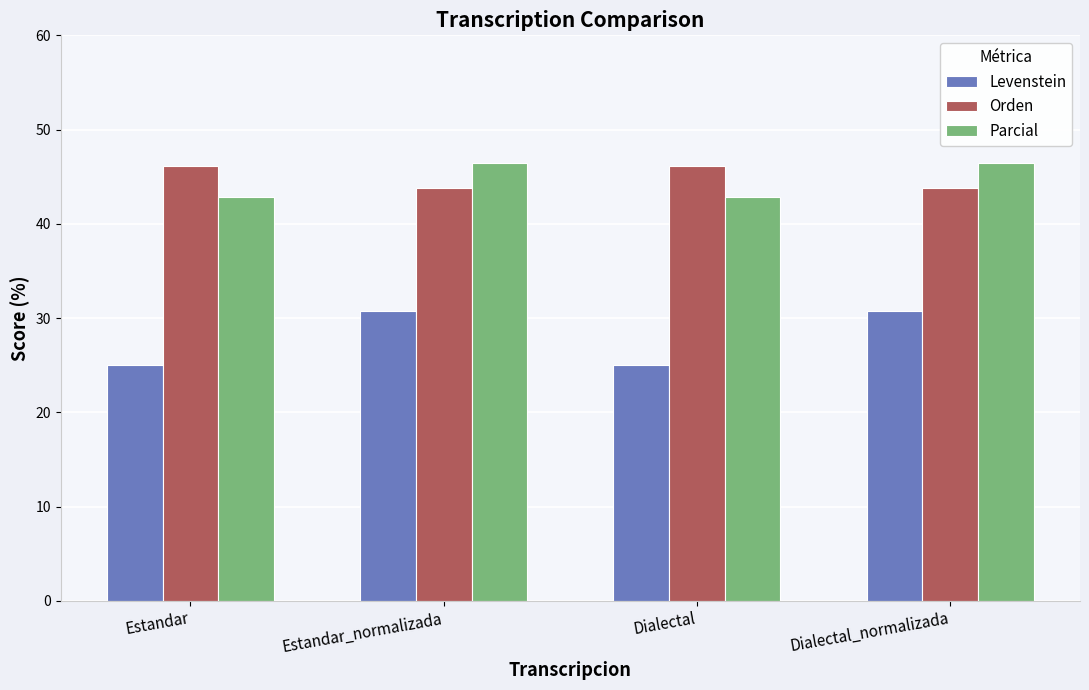

What is the label of the 3rd bar from the left?

Dialectal